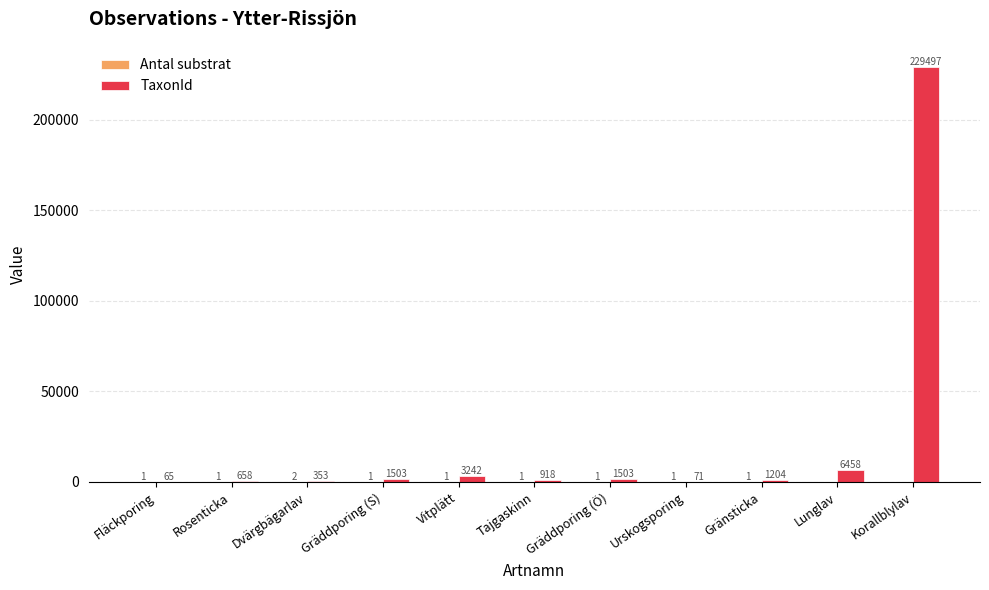

How many groups of bars are there?

11